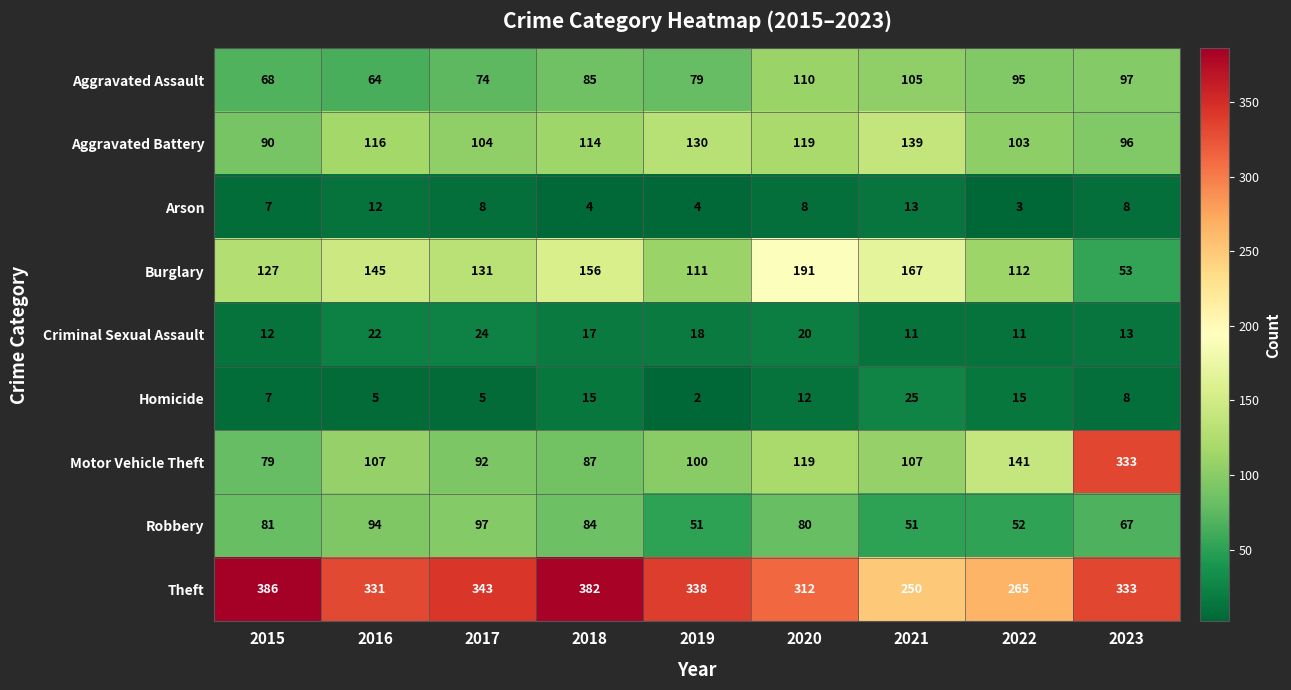

The value of Robbery at 2019 is 11. True or false?

False